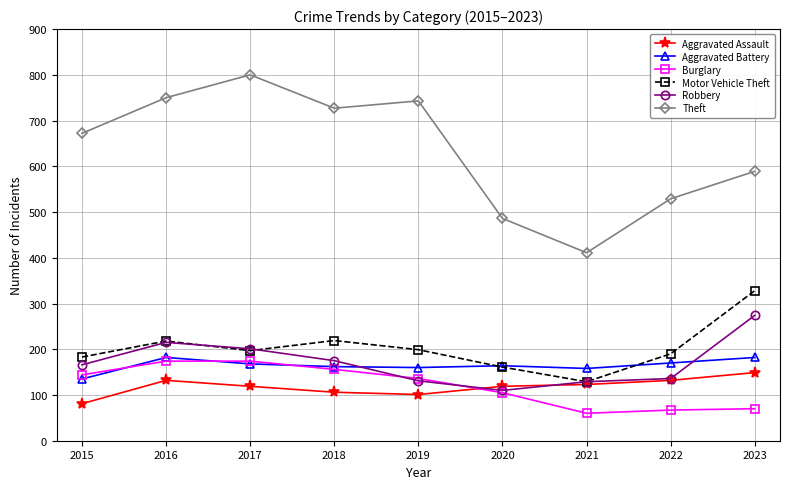

What is the sum of the Aggravated Assault values at 2015 and 2023?

230